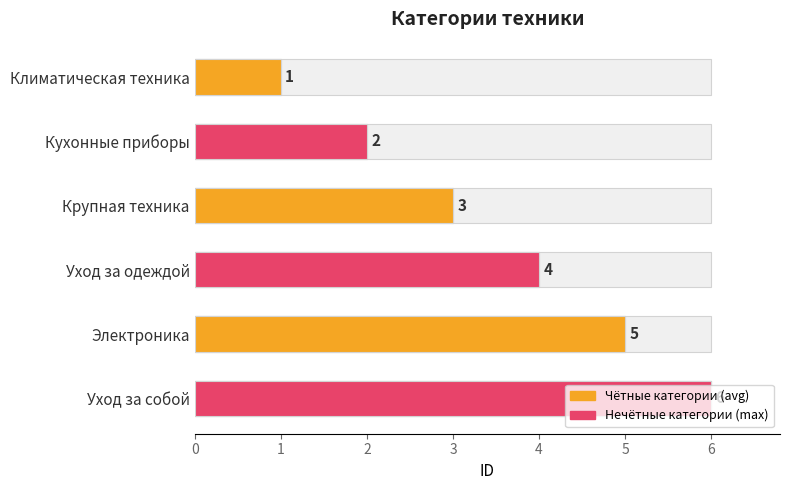

The chart shows a value of 3 at Крупная техника. True or false?

True